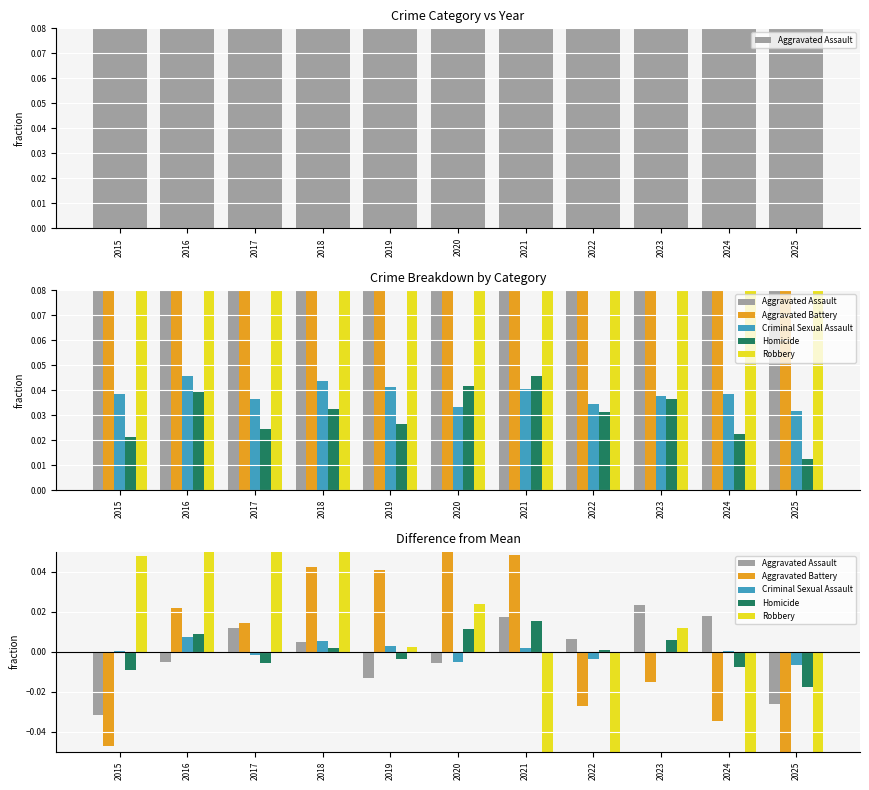

Rank the series by their maximum value, from lowest to highest.

Criminal Sexual Assault, Homicide, Aggravated Assault, Aggravated Battery, Robbery